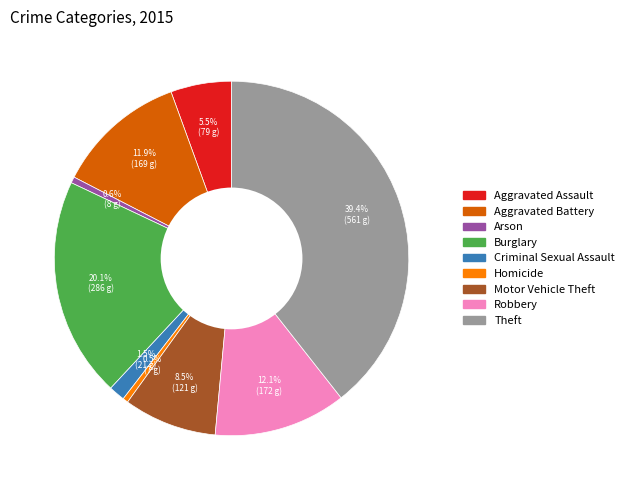

To the nearest percent, what is the difference between the largest and smallest slice percentages?

39%